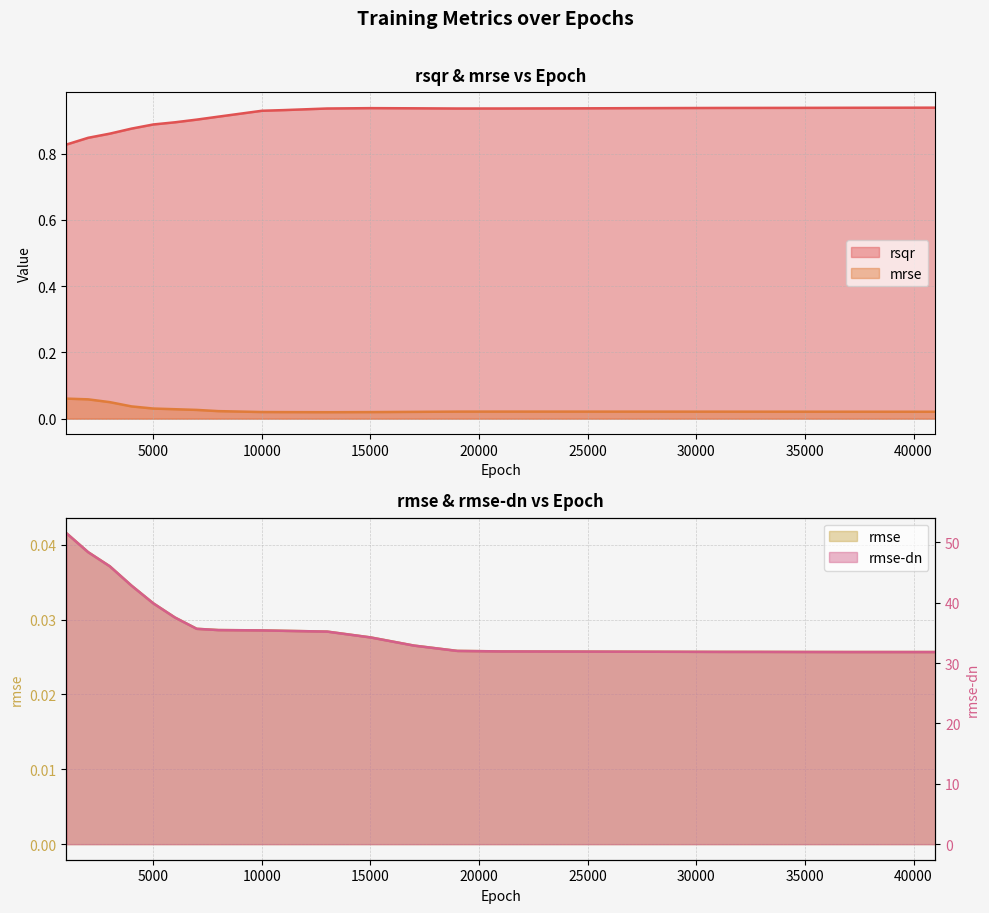

What is the spread (max minus min) of values at 6000?

37.5